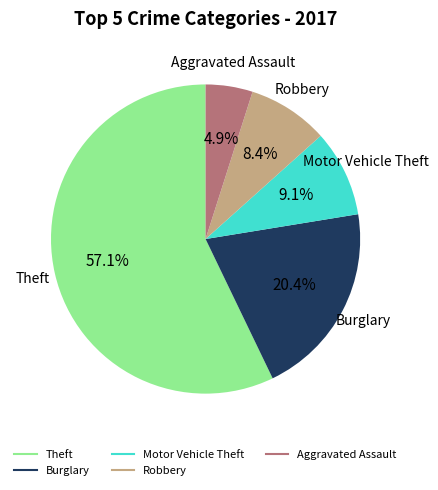

Is there a majority slice in this chart?

Yes